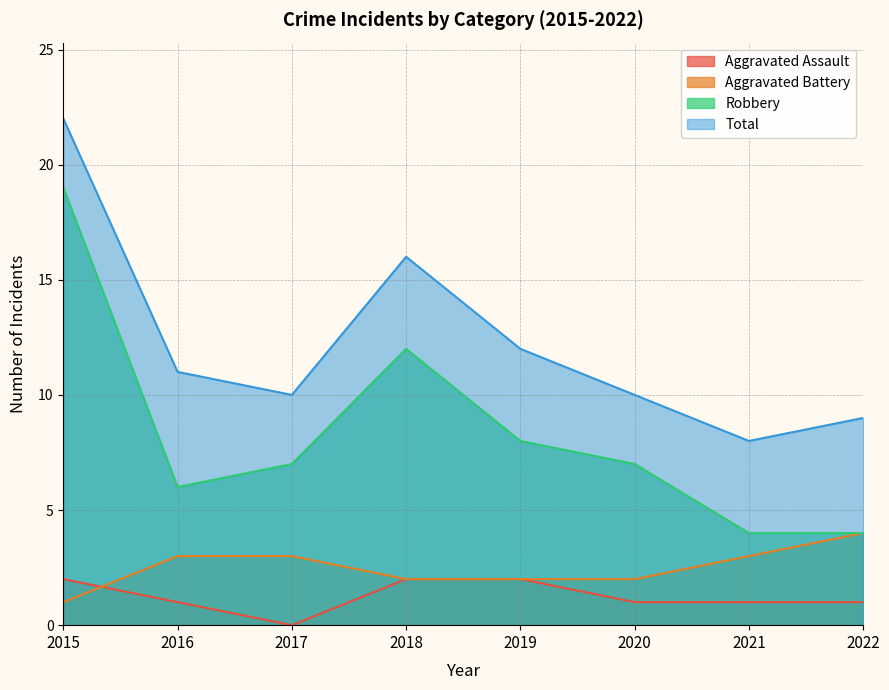

Does the chart display data point markers on the line(s)?

No